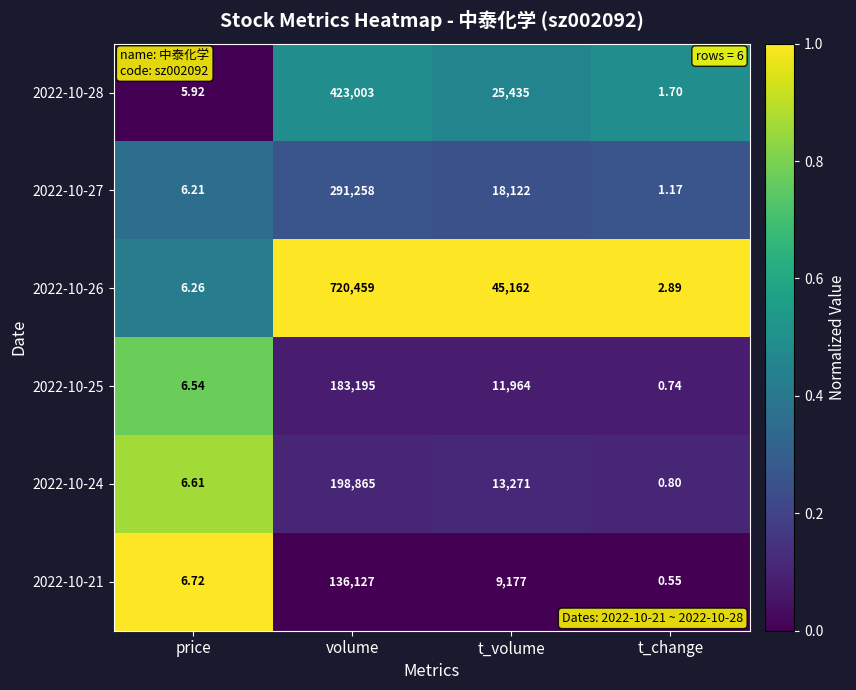

Which label corresponds to the largest value in the chart?

volume